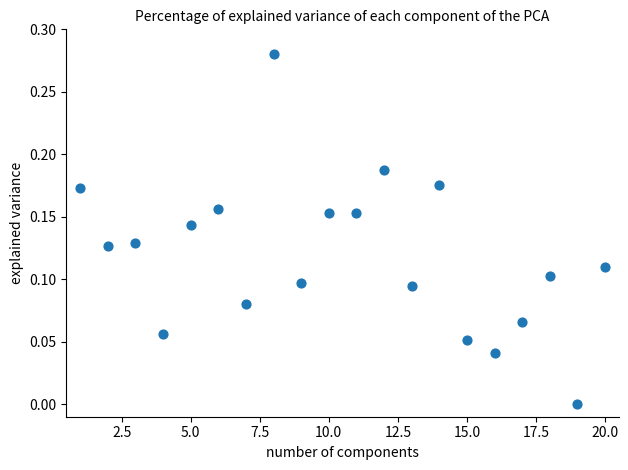

What is the range of X values (max minus min)?

19.0